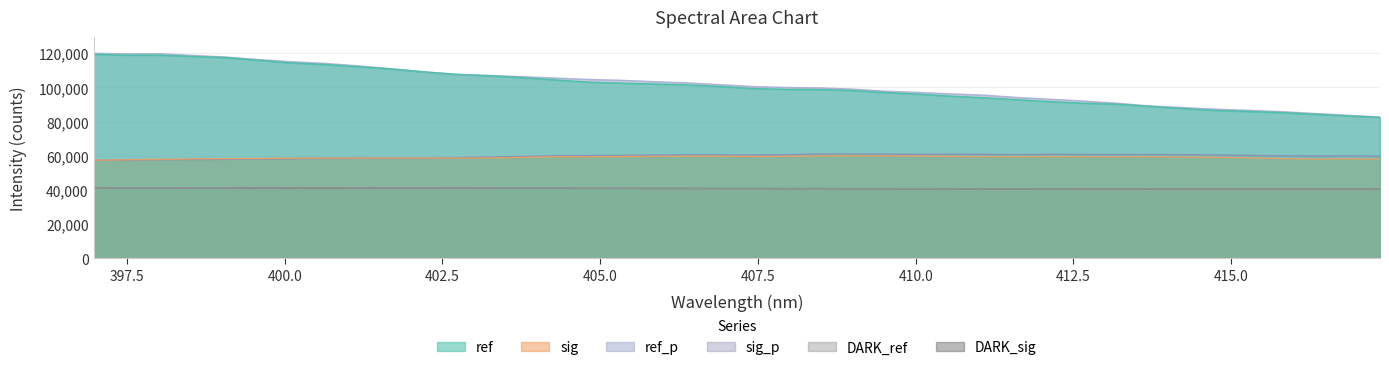

At how many categories does at least one series exceed 95105?

28